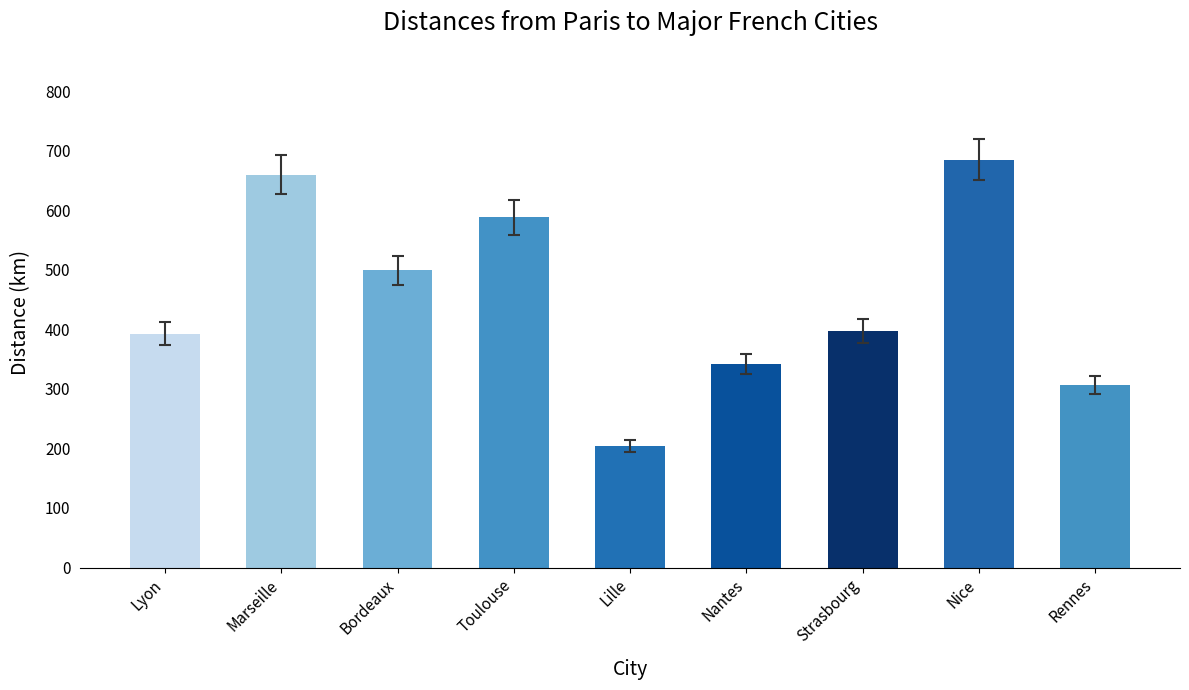

What is the difference between the maximum and minimum values?

481